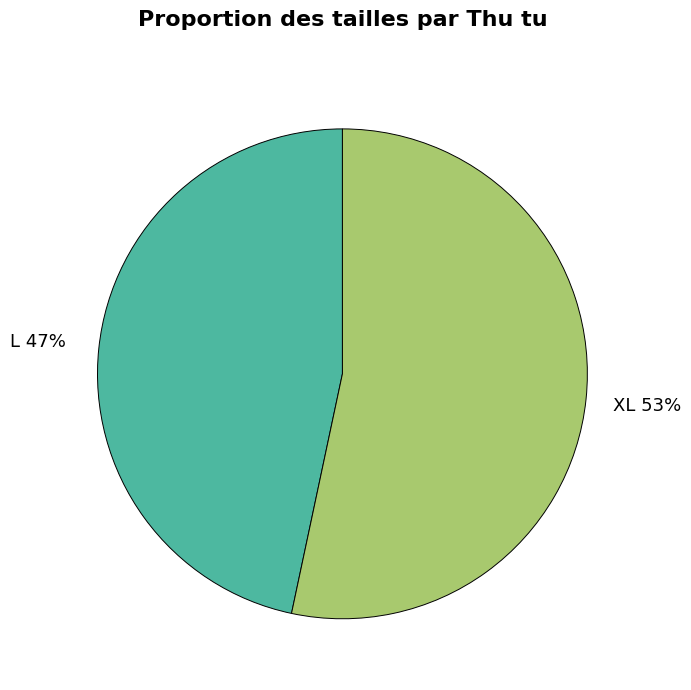

Is there a majority slice in this chart?

Yes